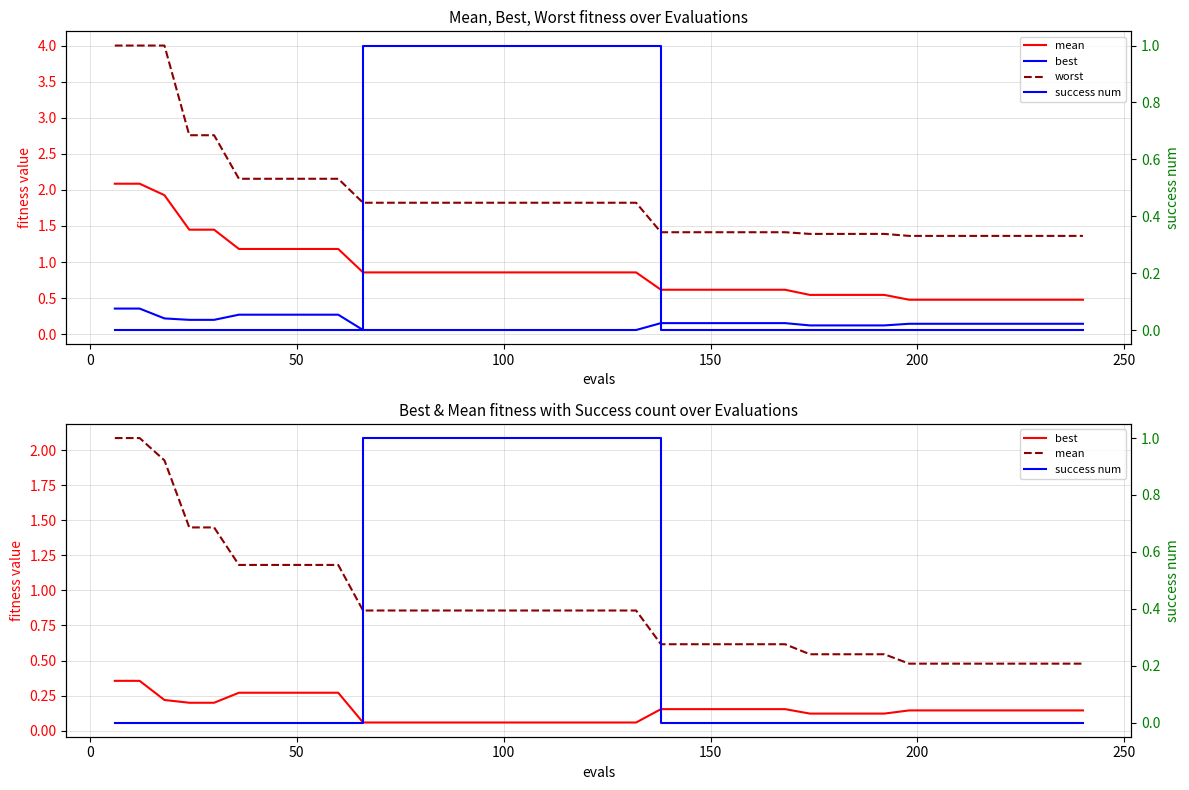

Is the value of success num at 30 greater than the value of worst at −50?

No